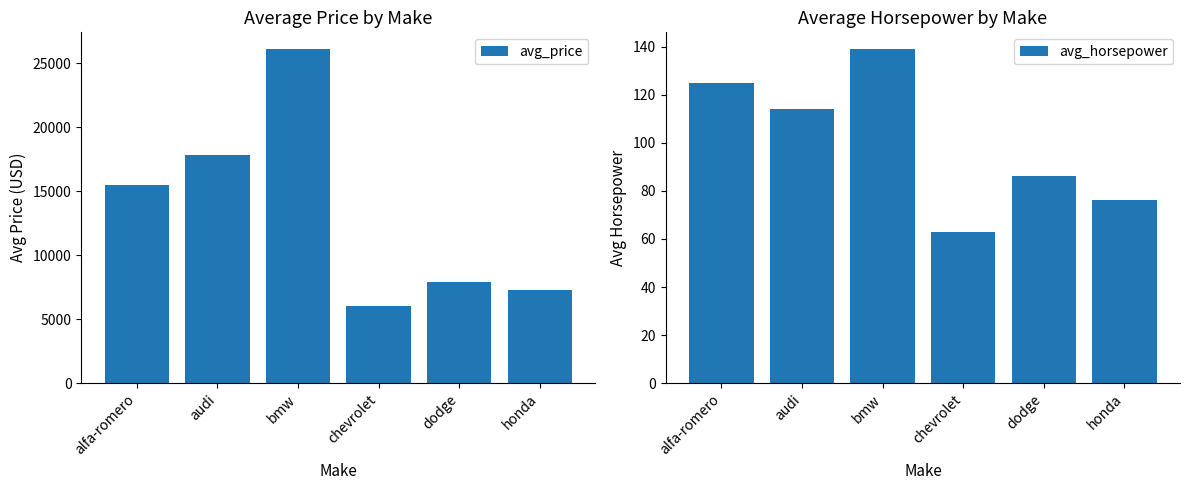

The value of avg_horsepower at audi is 114. True or false?

True